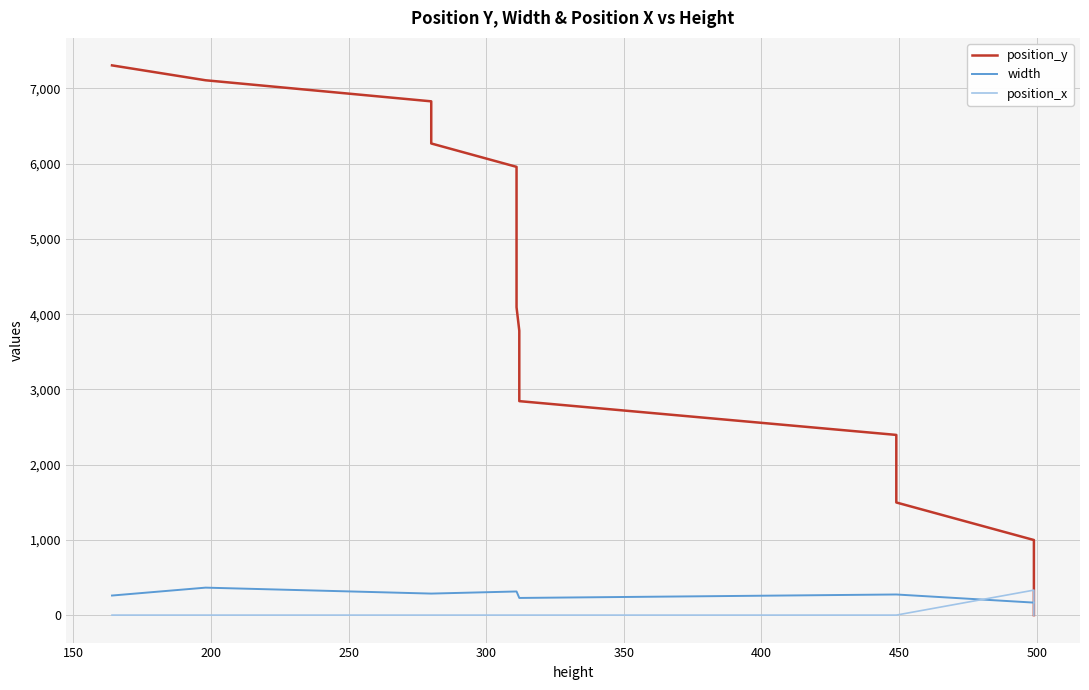

Is the value of position_y at 12 greater than the value of position_x at 300?

Yes